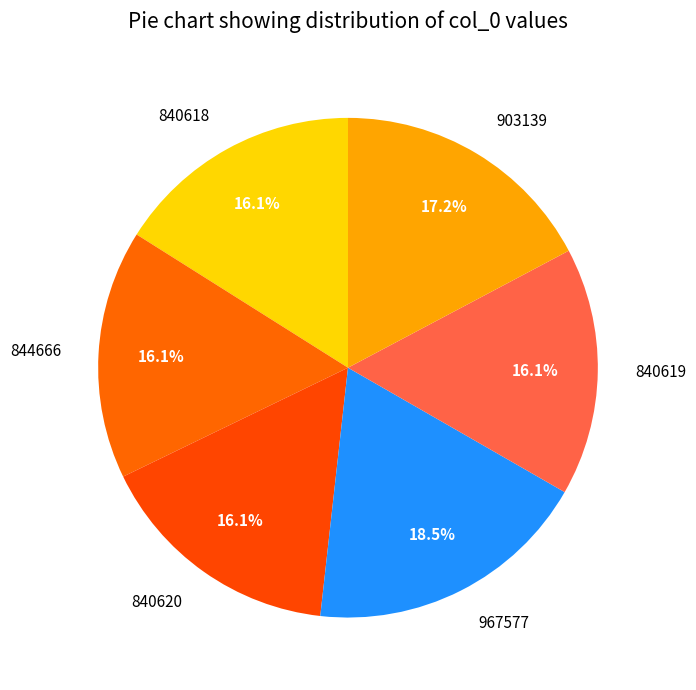

The 967577 slice represents 12% of the pie. True or false?

False